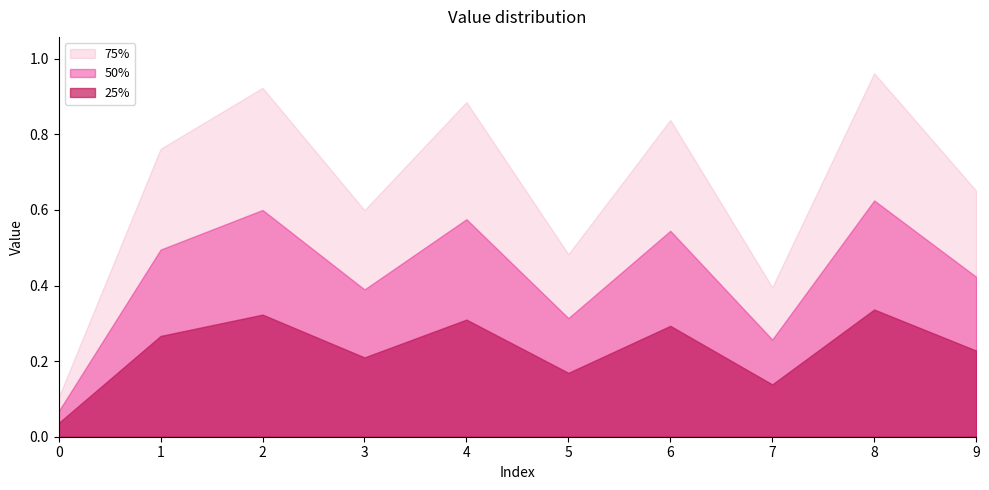

How many distinct data groups are displayed?

3